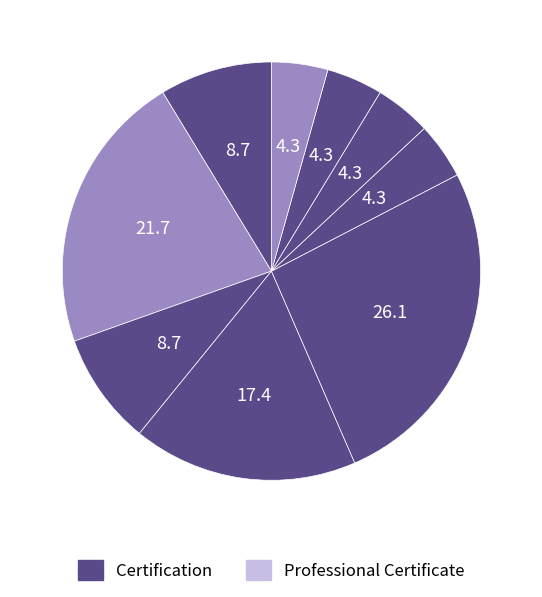

How many slices are in this pie chart?

9